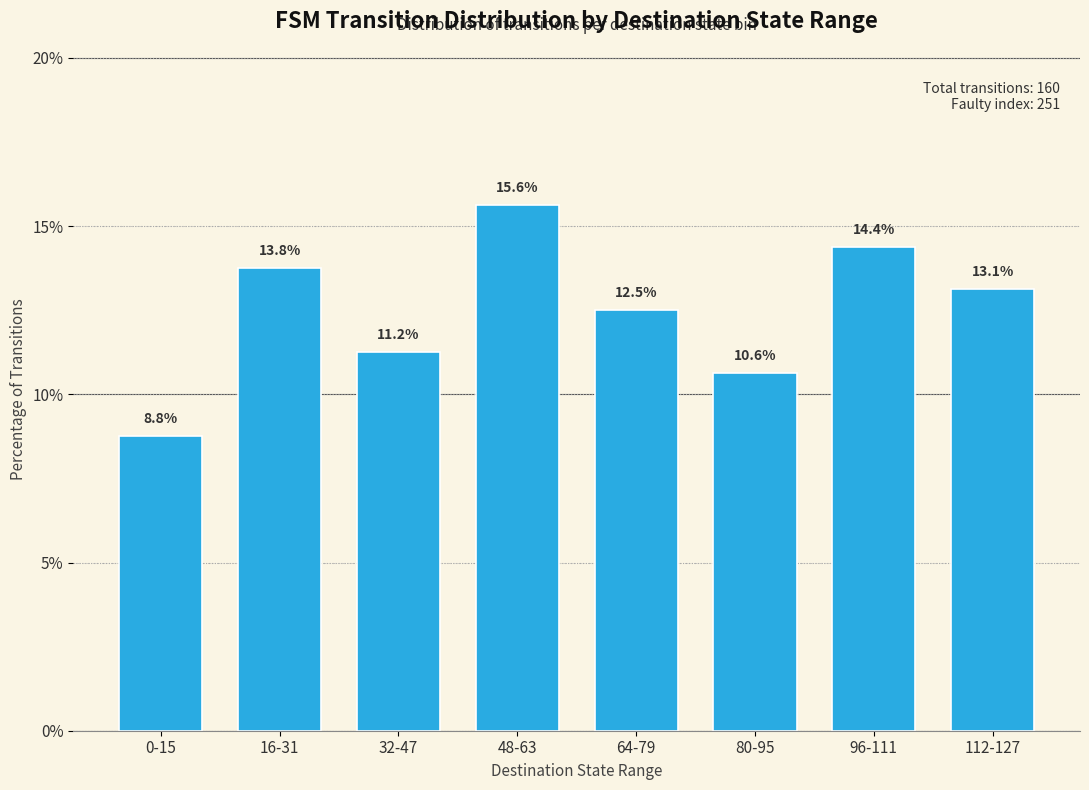

What is the value of the 8th bar from the left?

13.1